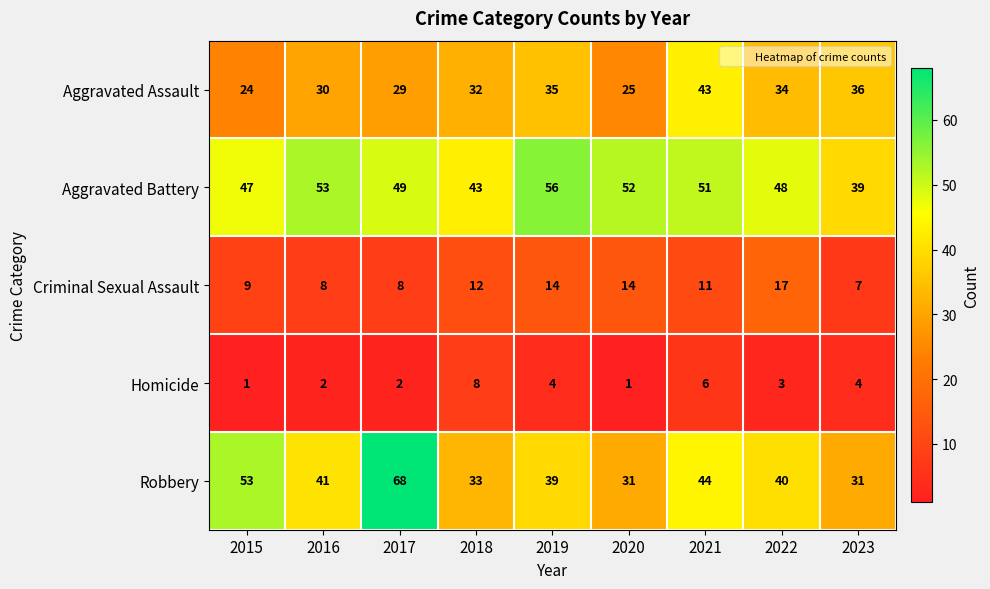

What is the difference between the highest and lowest values at 2015?

52